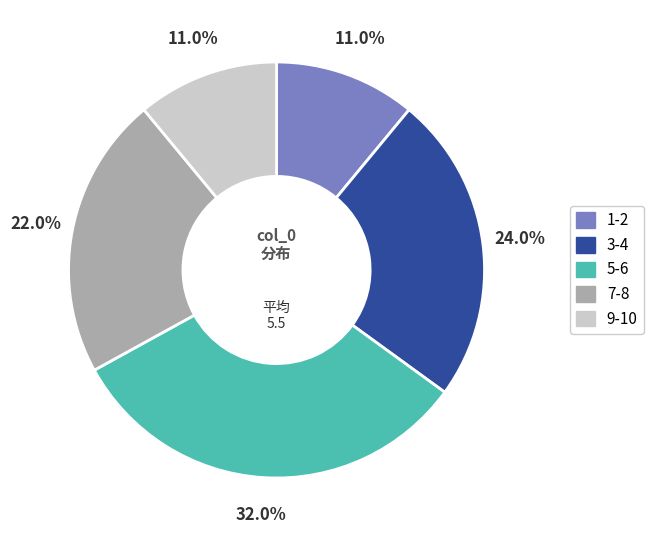

Is there a majority slice in this chart?

No